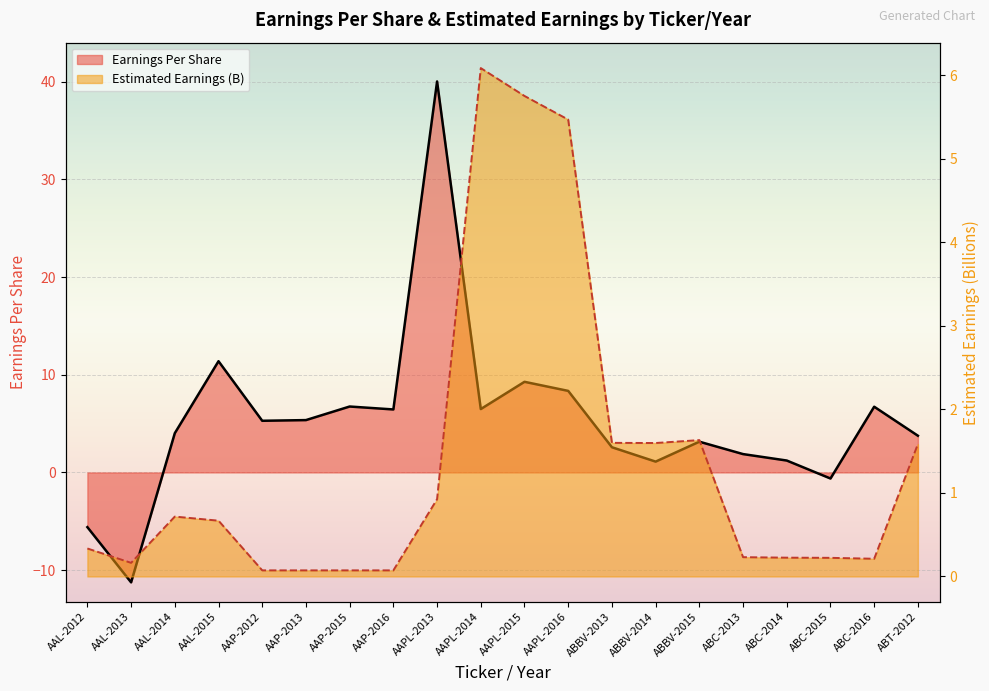

Reading left to right, extract all data points from this chart.

Earnings Per Share: -5.6	-11.2	4.0	11.4	5.3	5.4	6.8	6.5	40.0	6.5	9.3	8.3	2.6	1.1	3.1	1.9	1.2	-0.6	6.7	3.8
Estimated Earnings (B): 0.3	0.2	0.7	0.7	0.1	0.1	0.1	0.1	0.9	6.1	5.8	5.5	1.6	1.6	1.6	0.2	0.2	0.2	0.2	1.6